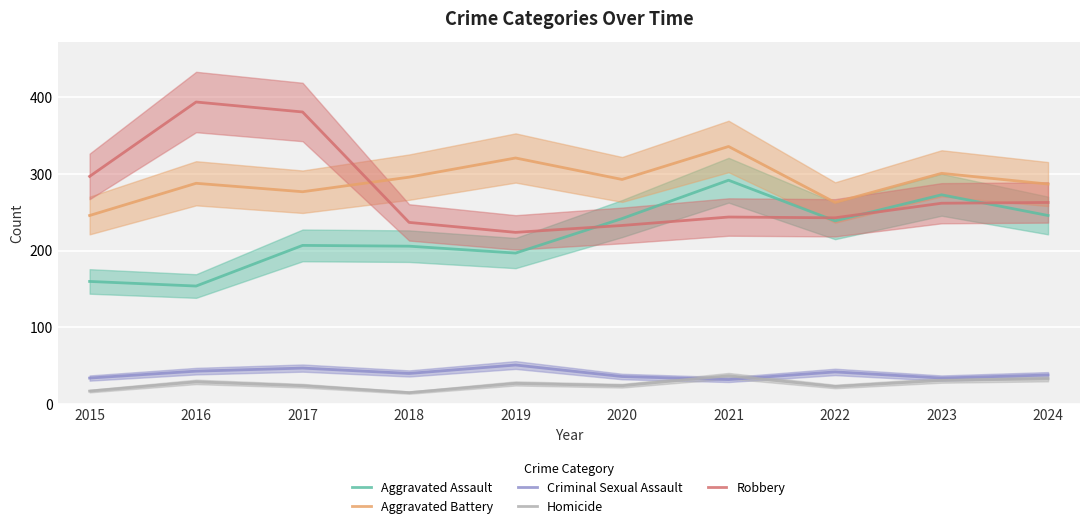

Which category has the lowest value across all series?

2018